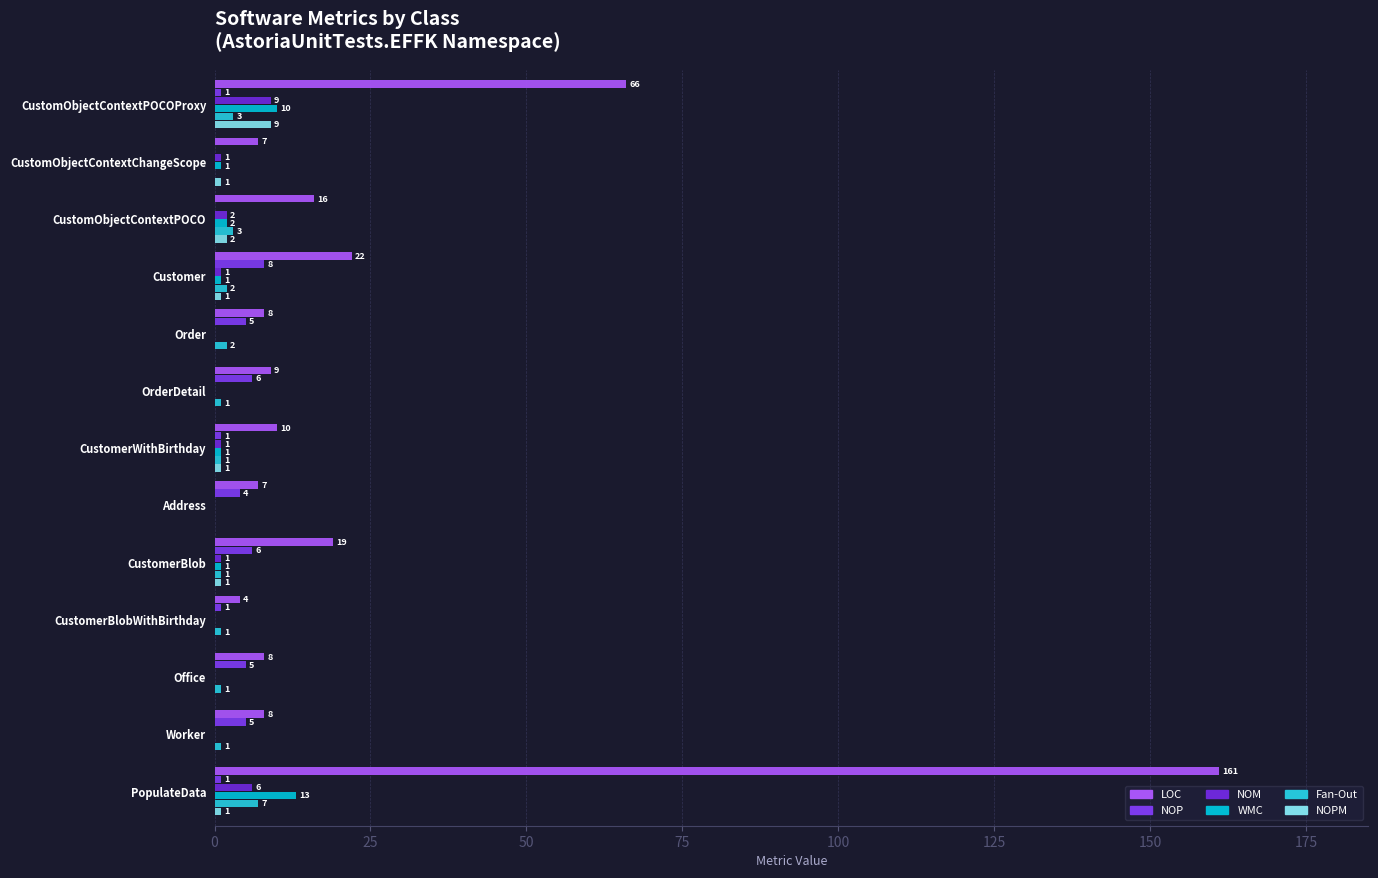

Reading left to right, extract all data points from this chart.

LOC: 66	7	16	22	8	9	10	7	19	4	8	8	161
NOP: 1	0	0	8	5	6	1	4	6	1	5	5	1
NOM: 9	1	2	1	0	0	1	0	1	0	0	0	6
WMC: 10	1	2	1	0	0	1	0	1	0	0	0	13
Fan-Out: 3	0	3	2	2	1	1	0	1	1	1	1	7
NOPM: 9	1	2	1	0	0	1	0	1	0	0	0	1